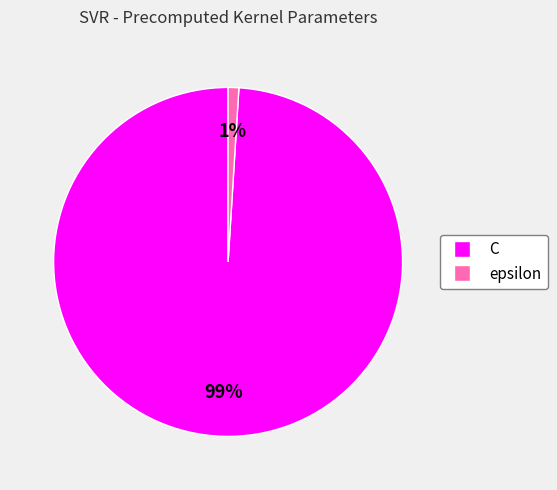

To the nearest percent, what is the difference between the epsilon and C slice percentages?

98%